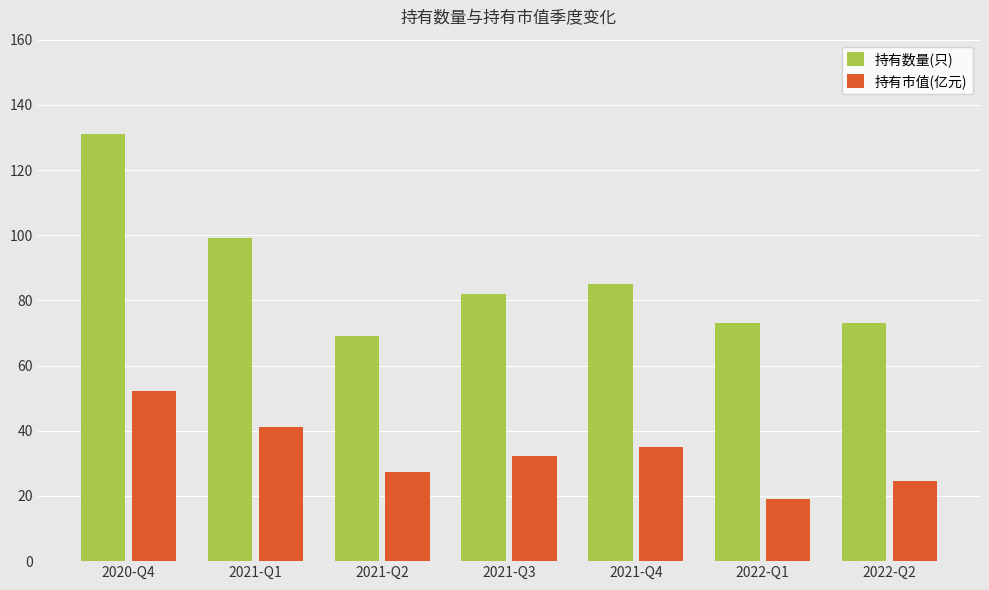

The value of 持有市值(亿元) at 2022-Q1 is 19.2. True or false?

True